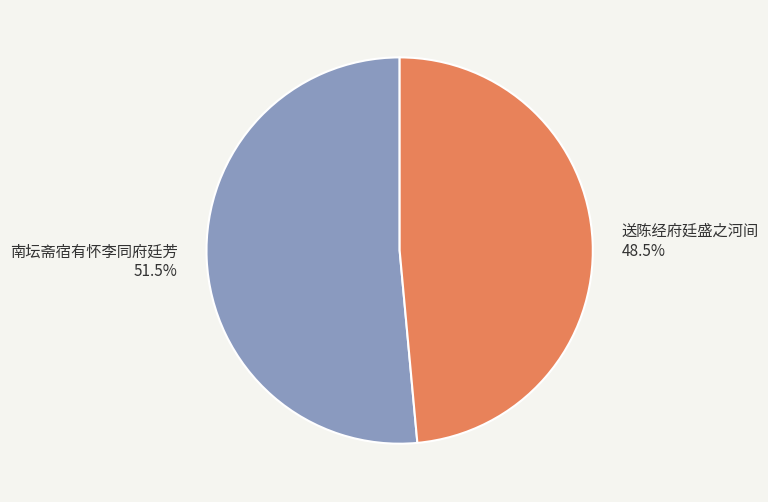

Which category has the biggest portion of the pie?

南坛斋宿有怀李同府廷芳